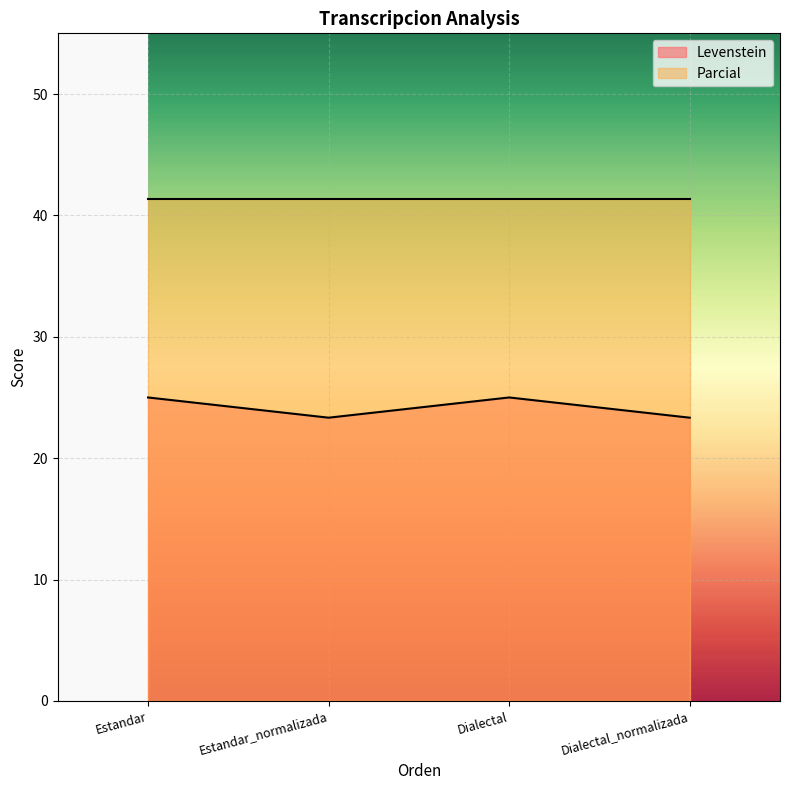

What is the difference between the second highest and minimum values?

1.7